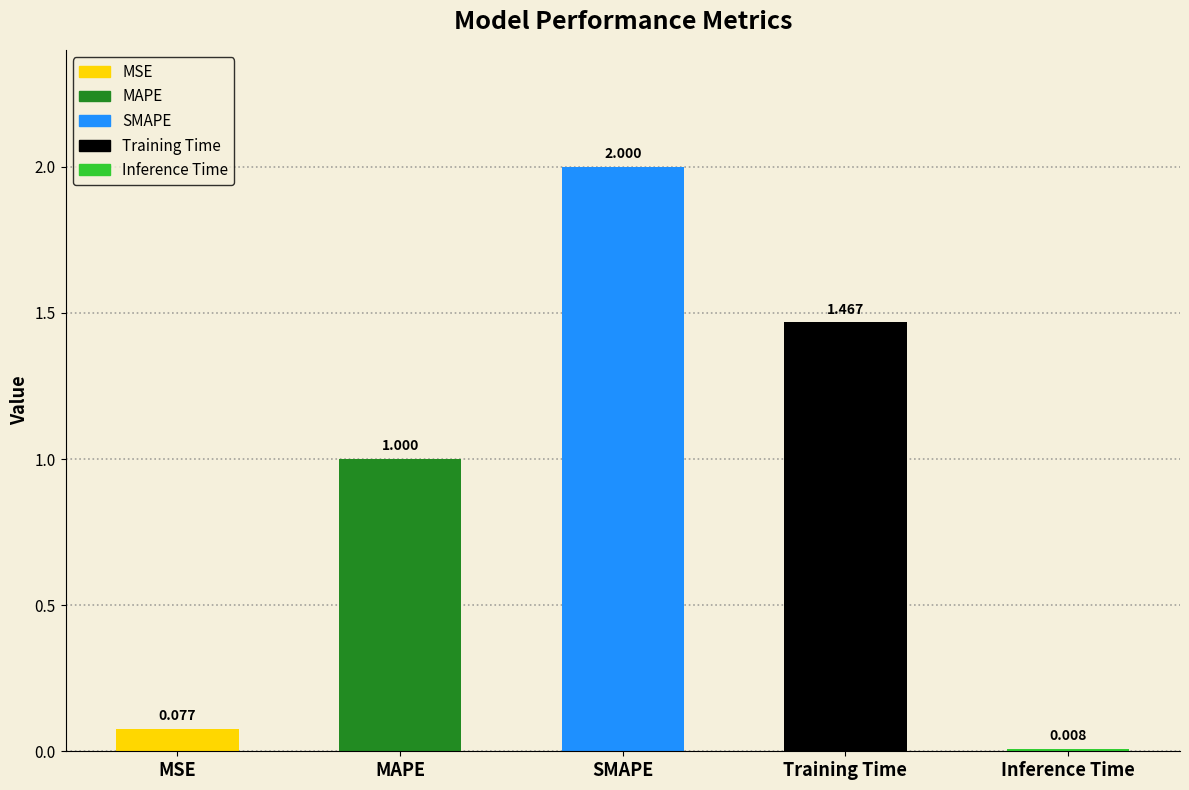

What is the label of the 2nd bar from the right?

Training Time